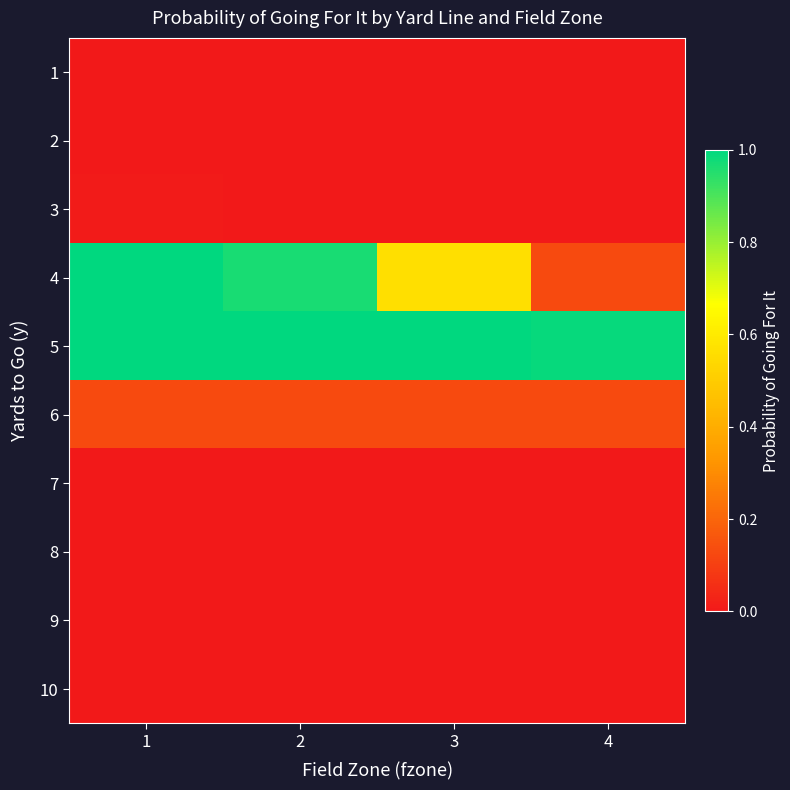

Reading left to right, what are all the values shown in this chart?

1: 1=0.0	2=0.0	3=0.0	4=0.0
2: 1=0.0	2=0.0	3=0.0	4=0.0
3: 1=0.0	2=0.0	3=0.0	4=0.0
4: 1=1.0	2=1.0	3=0.6	4=0.1
5: 1=1.0	2=1.0	3=1.0	4=1.0
6: 1=0.1	2=0.1	3=0.1	4=0.1
7: 1=0.0	2=0.0	3=0.0	4=0.0
8: 1=0.0	2=0.0	3=0.0	4=0.0
9: 1=0.0	2=0.0	3=0.0	4=0.0
10: 1=0.0	2=0.0	3=0.0	4=0.0